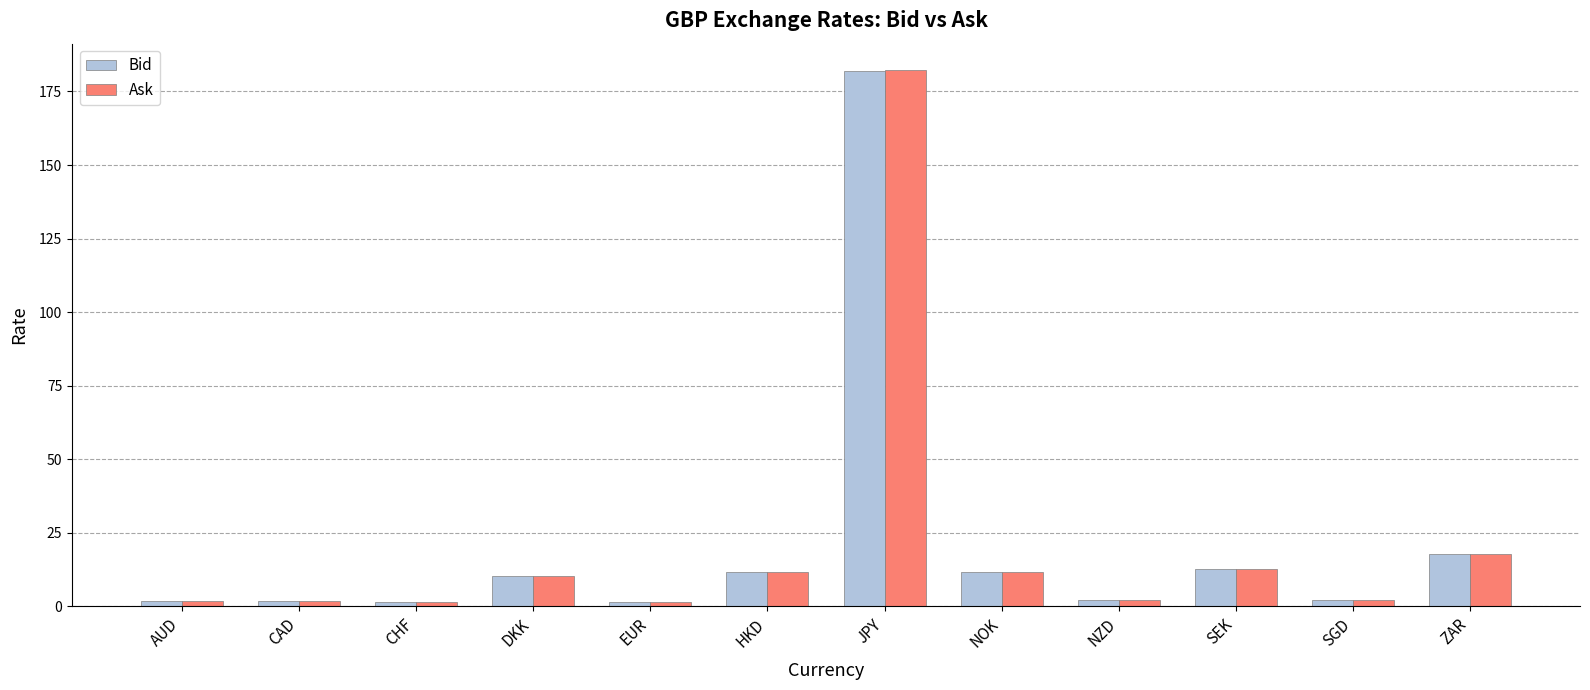

Which label corresponds to the largest value in the chart?

JPY